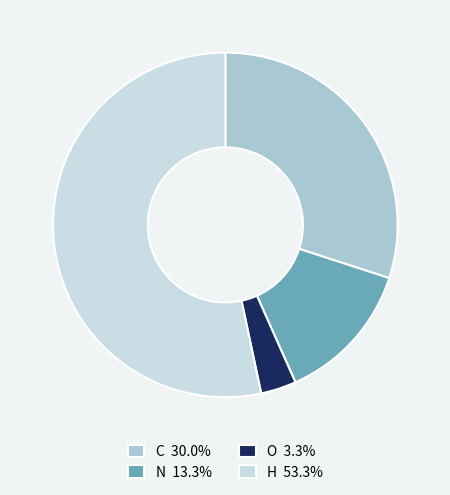

Approximately how many times larger is the value at C 30.0% compared to N 13.3%?

2.2